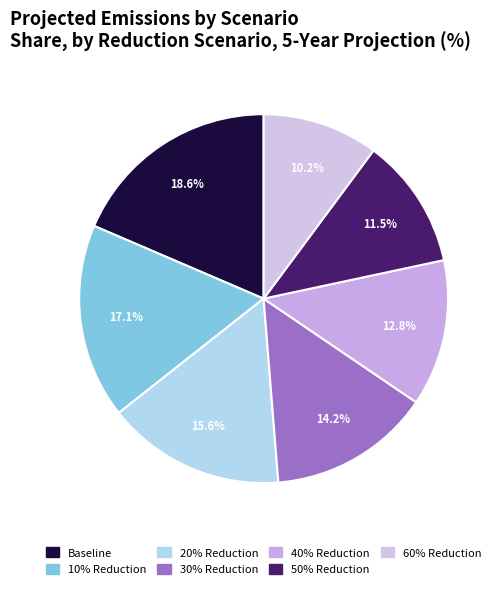

Does 20% Reduction account for over 50% of the chart?

No